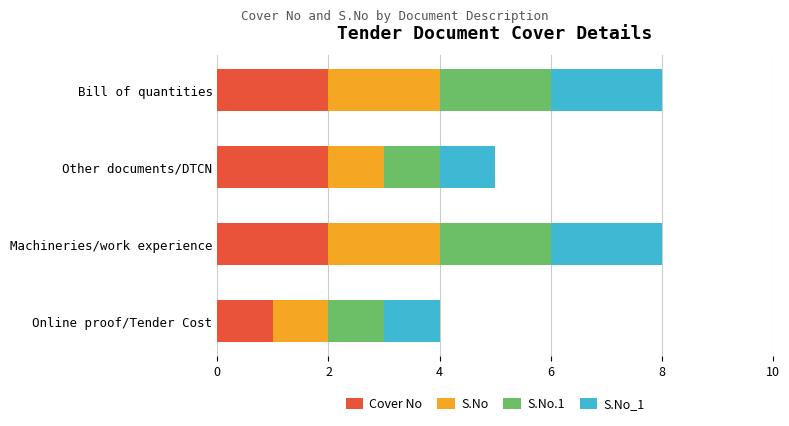

How many distinct data groups are displayed?

4